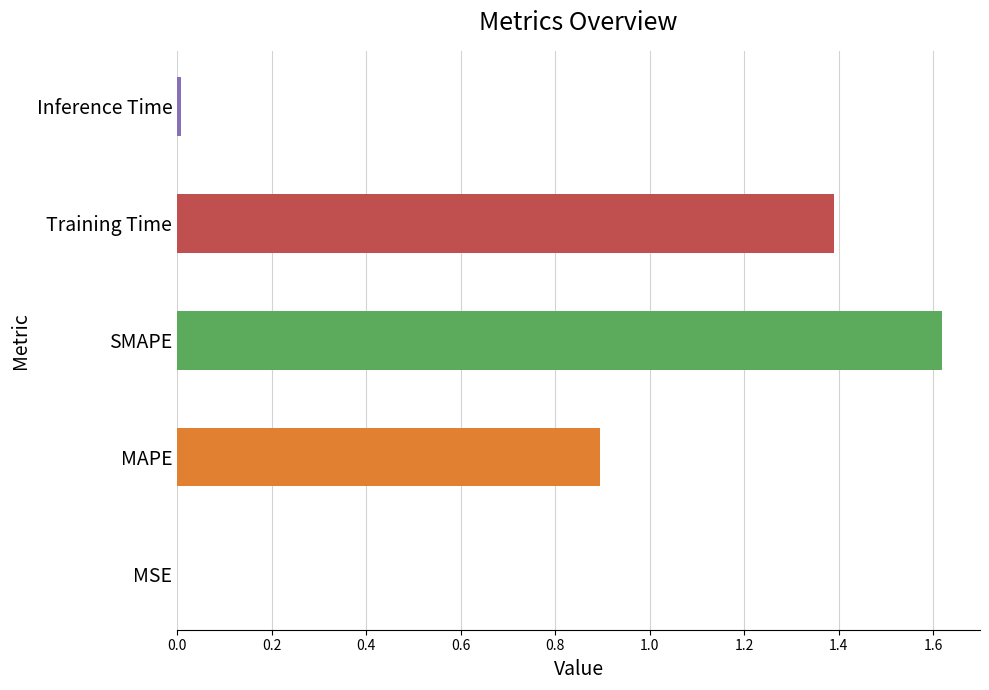

True or false: the data shows 0.9 at MAPE.

True